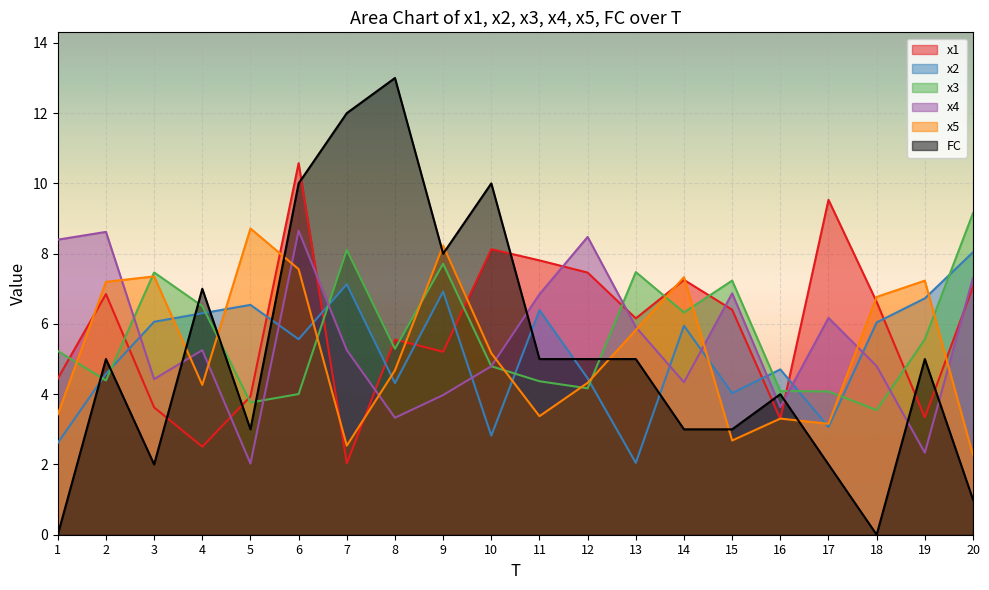

True or false: FC has more than 0 points higher than both neighbors.

True